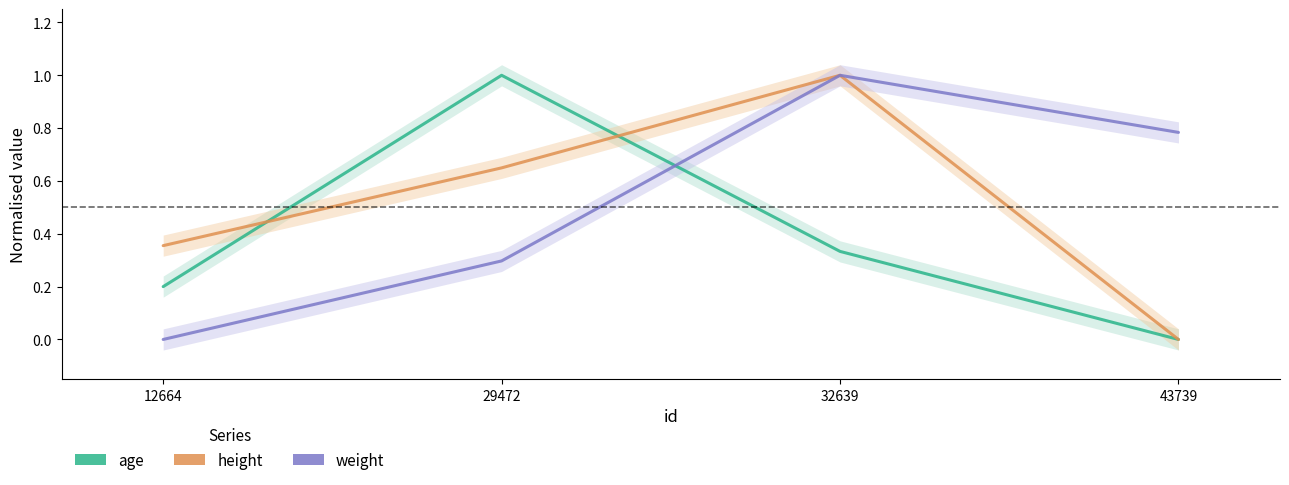

At which category is the sum across all series the highest?

32639